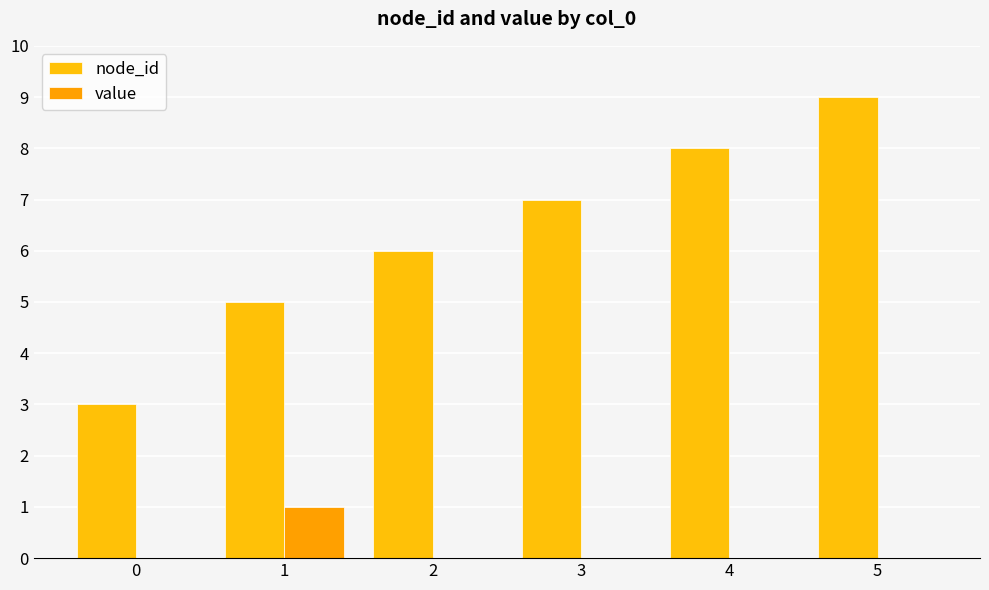

Are the bars horizontal?

No